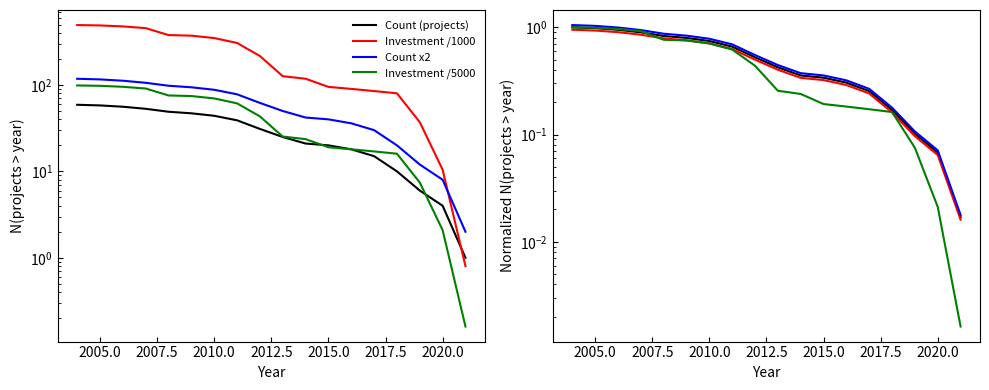

What is the value of the Count (projects) point at the 17th from the left?

0.1